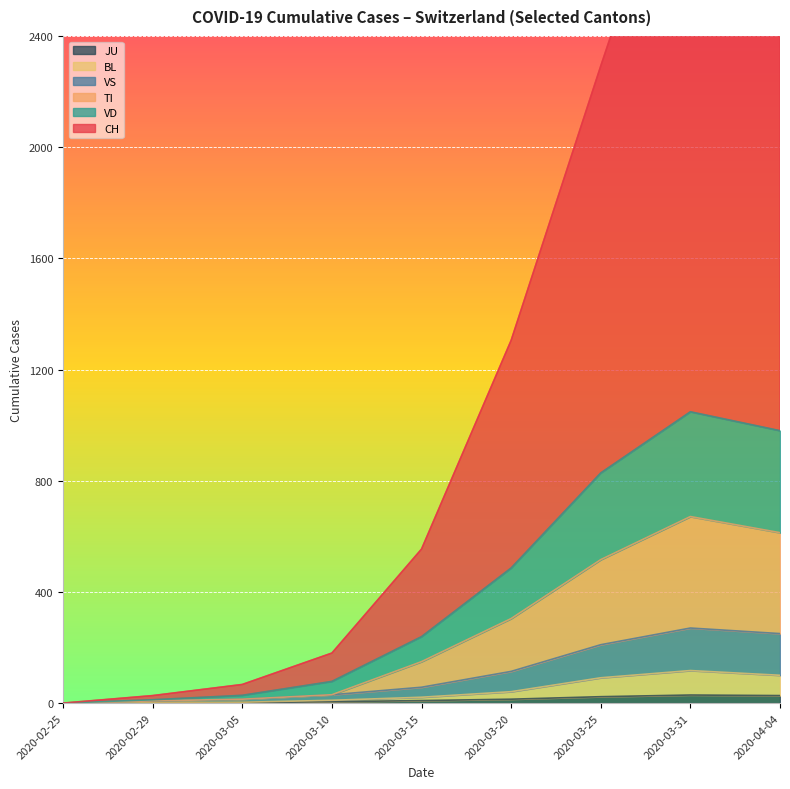

What is the label of the 8th point from the right?

2020-02-29